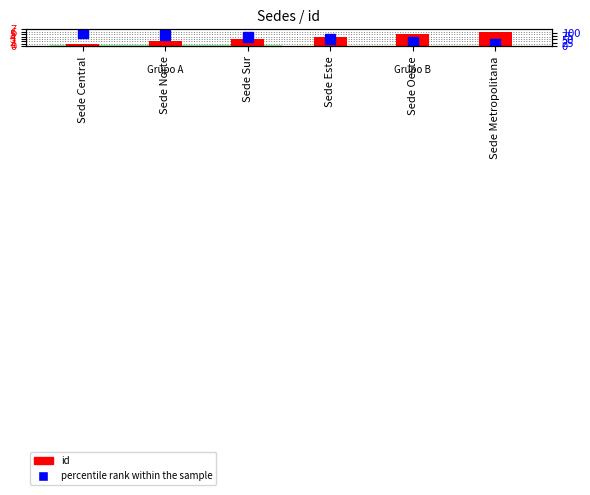

Count the number of data series in this chart.

2